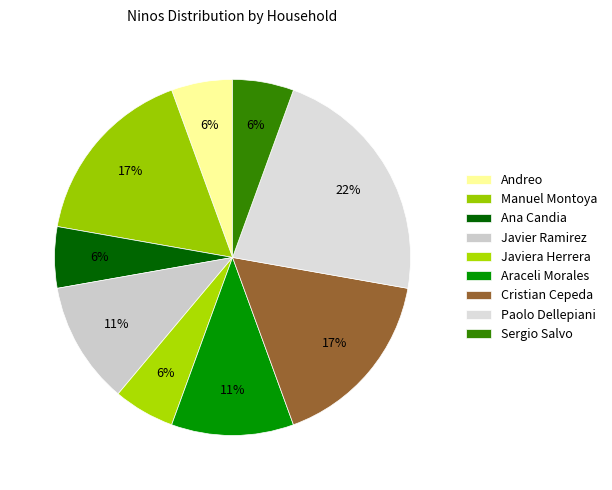

Count the number of slices in the pie.

9